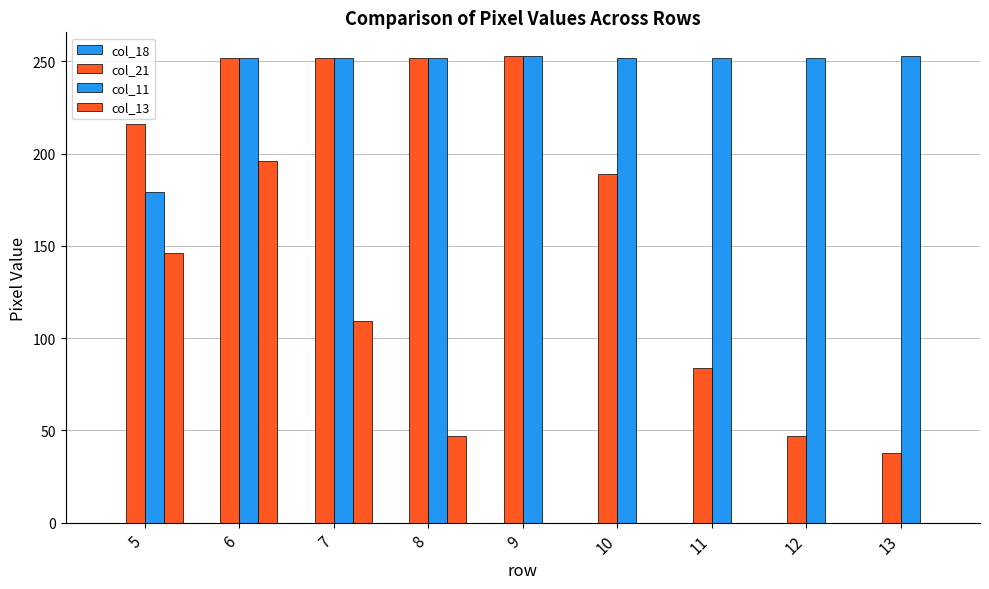

Which series changed the most between 7 and 12?

col_21